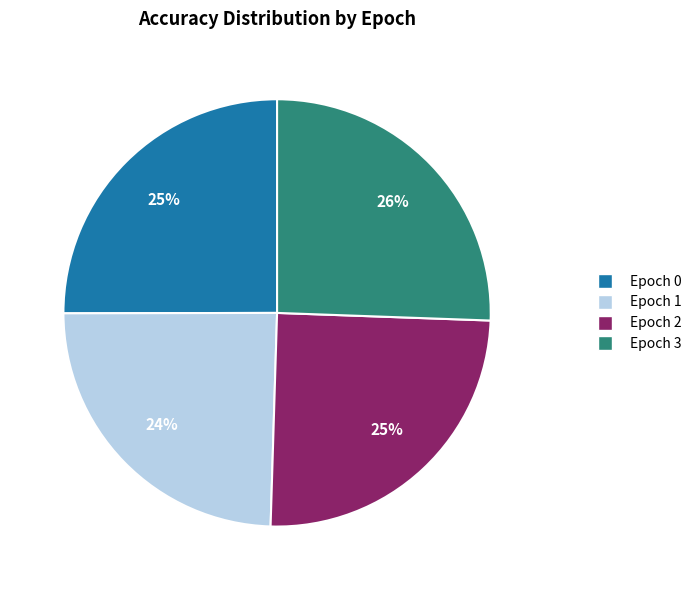

To the nearest percent, what is the combined percentage of Epoch 0 and Epoch 3?

51%